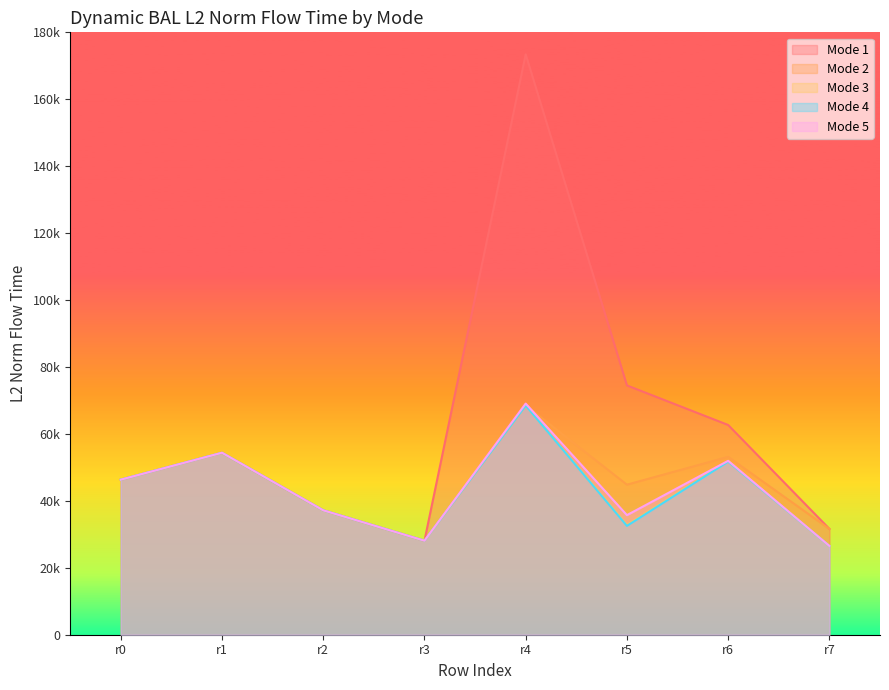

Does the chart display data point markers on the line(s)?

No